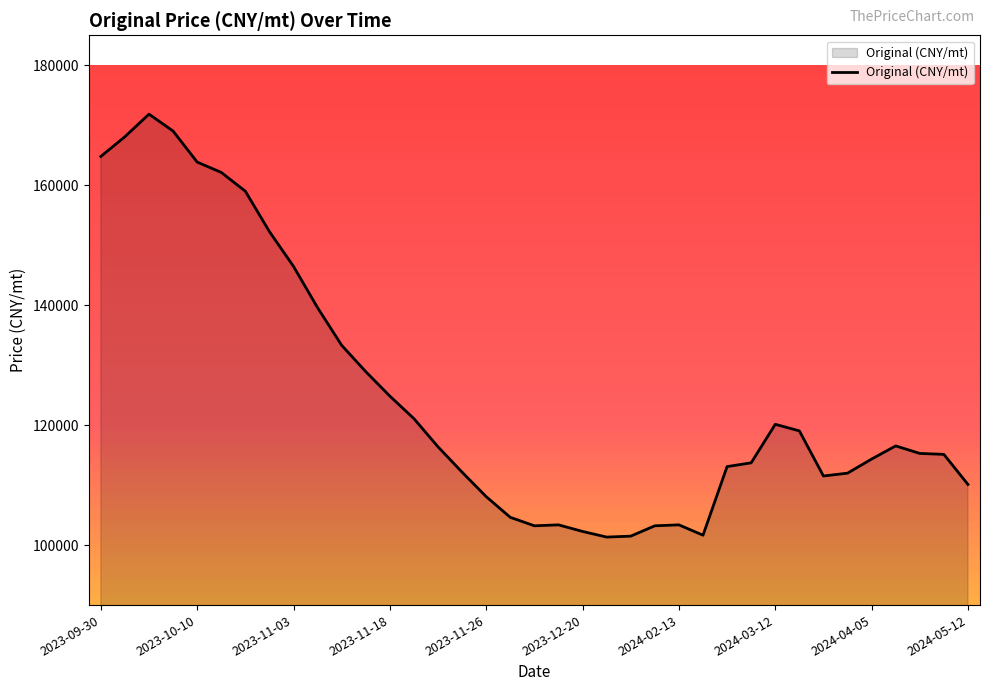

What is the minimum value shown in the chart?

101339.0